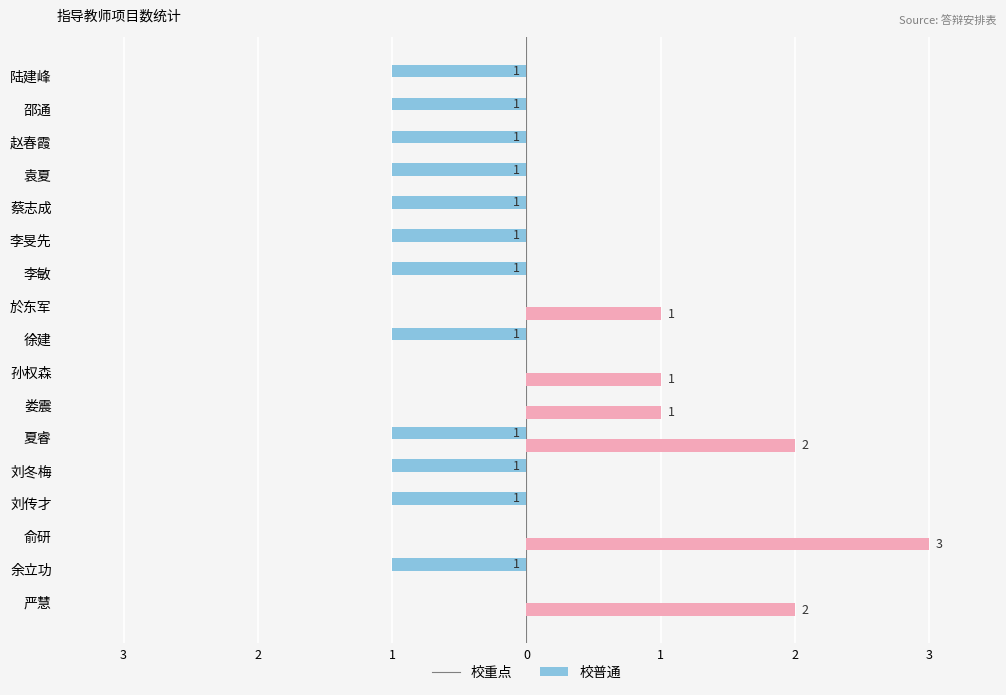

What is the difference between the second highest and minimum values in the 校重点 series?

1